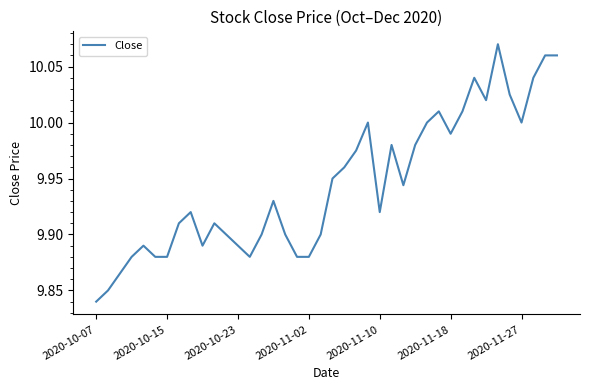

Is this an area chart (filled region under the line)?

No